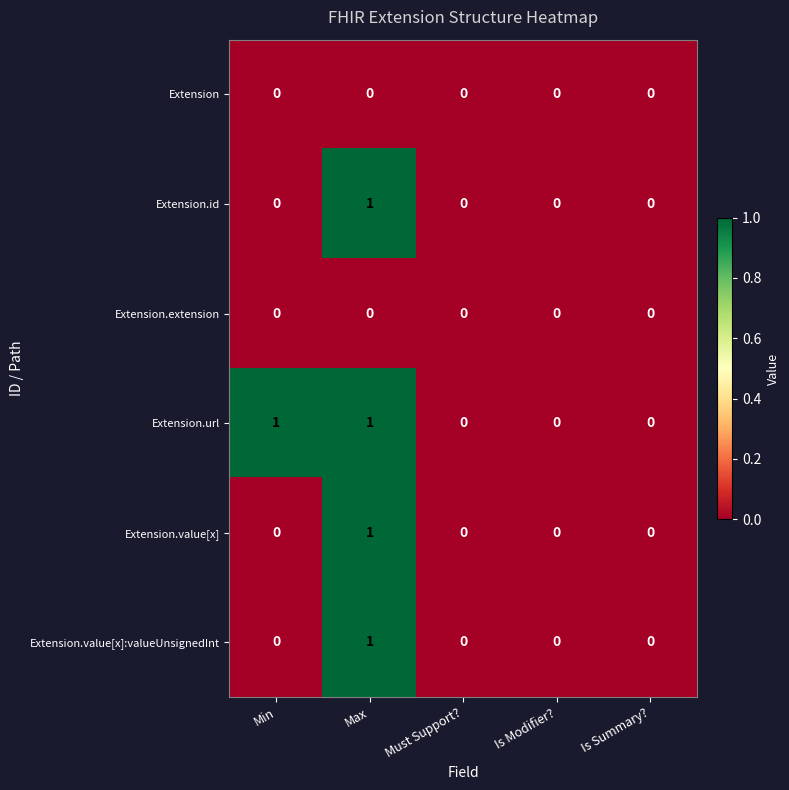

Is it true that Extension.id equals 0 at Is Summary??

True